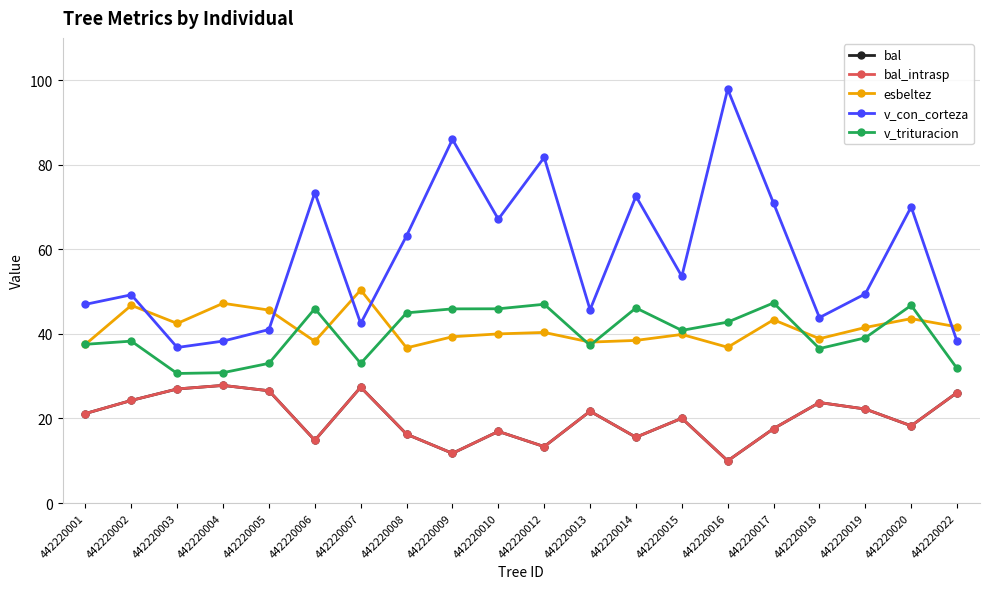

Which series has the largest range (max minus min)?

v_con_corteza